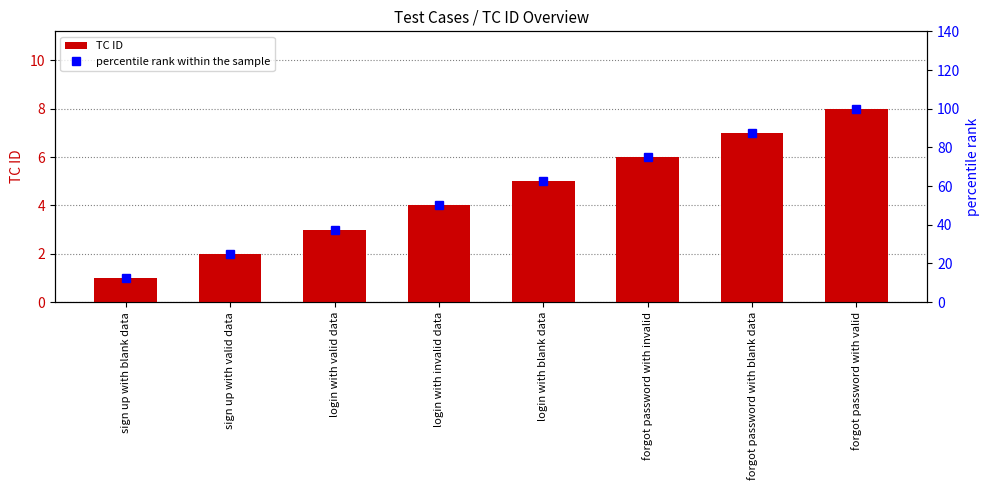

The TC ID series shows 8.0 at forgot password with valid. True or false?

True